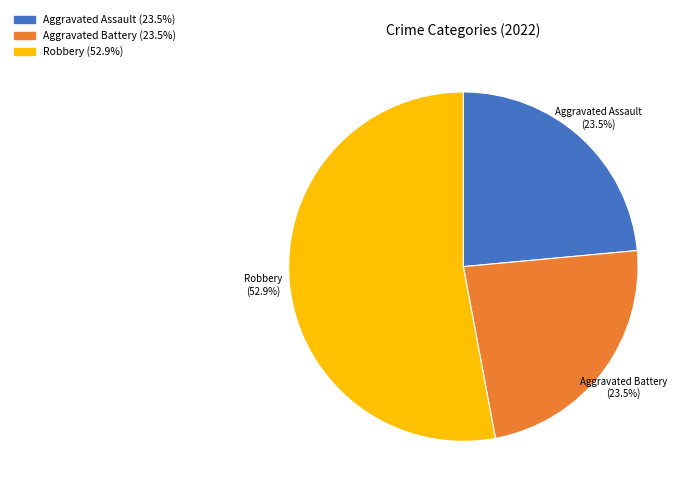

Does any single category account for the majority?

Yes